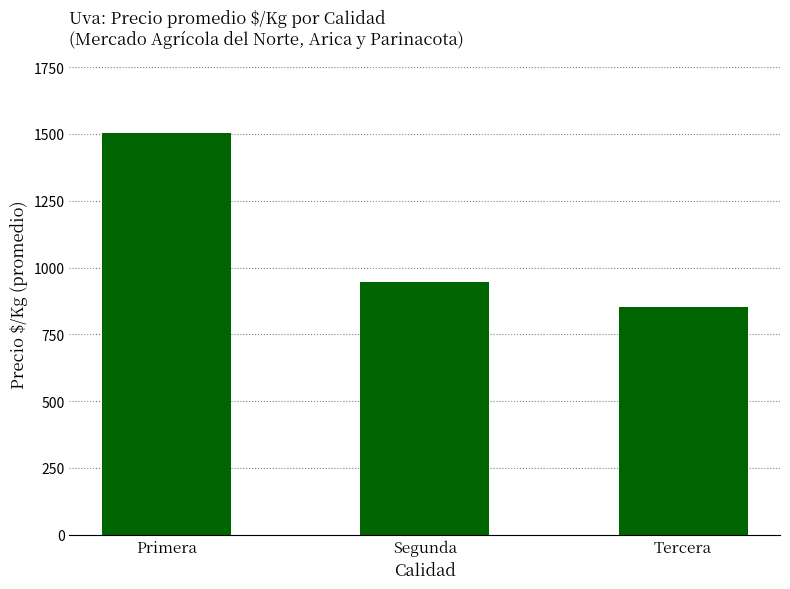

What is the label of the 2nd bar from the right?

Segunda